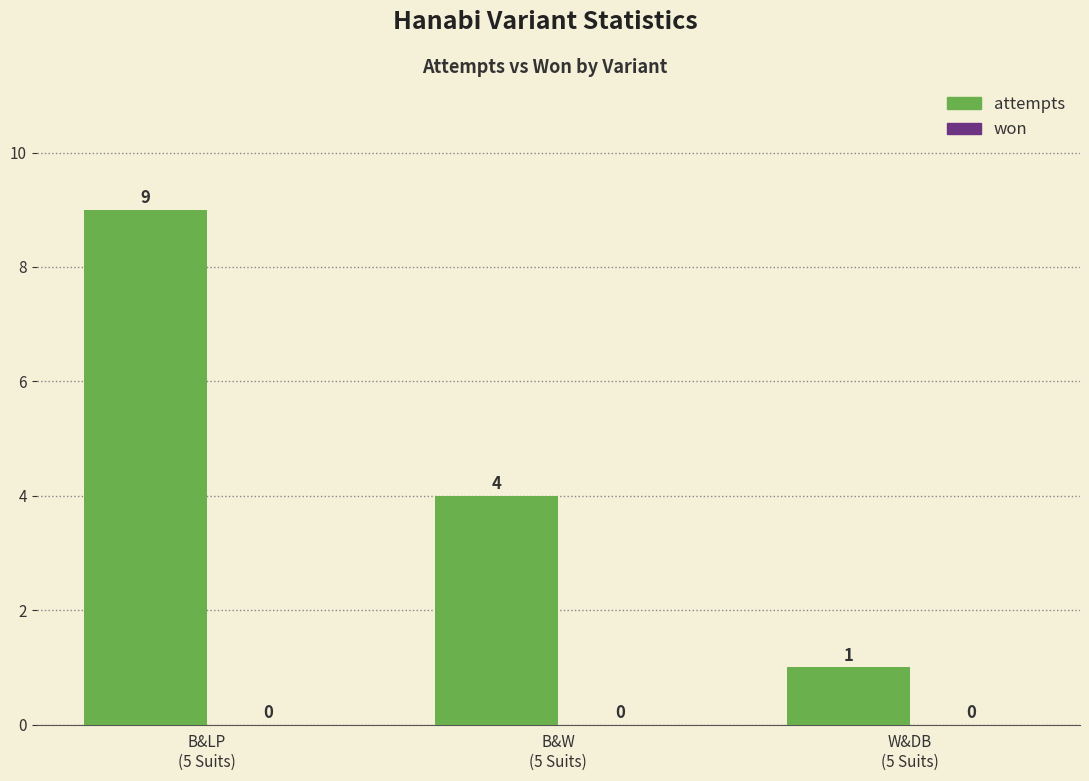

How many values are between 1 and 9?

3